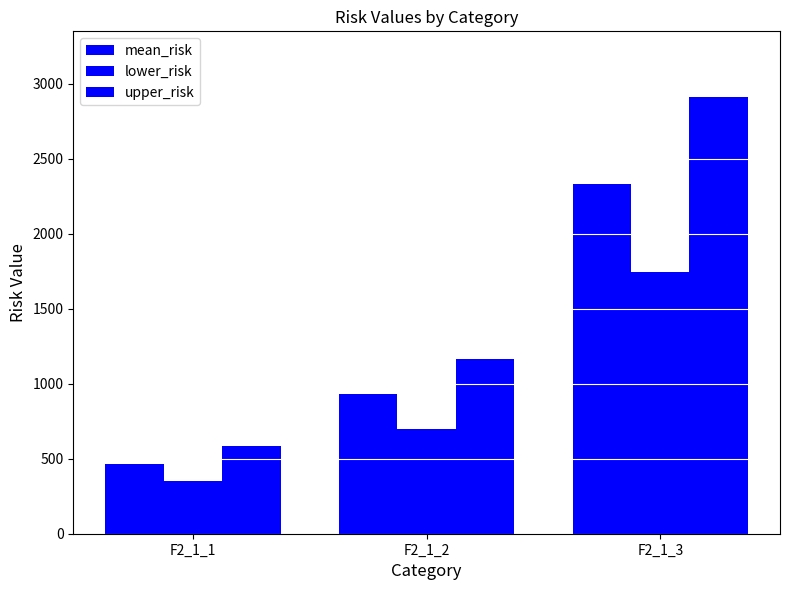

At which category does the chart reach its peak across all series?

F2_1_3